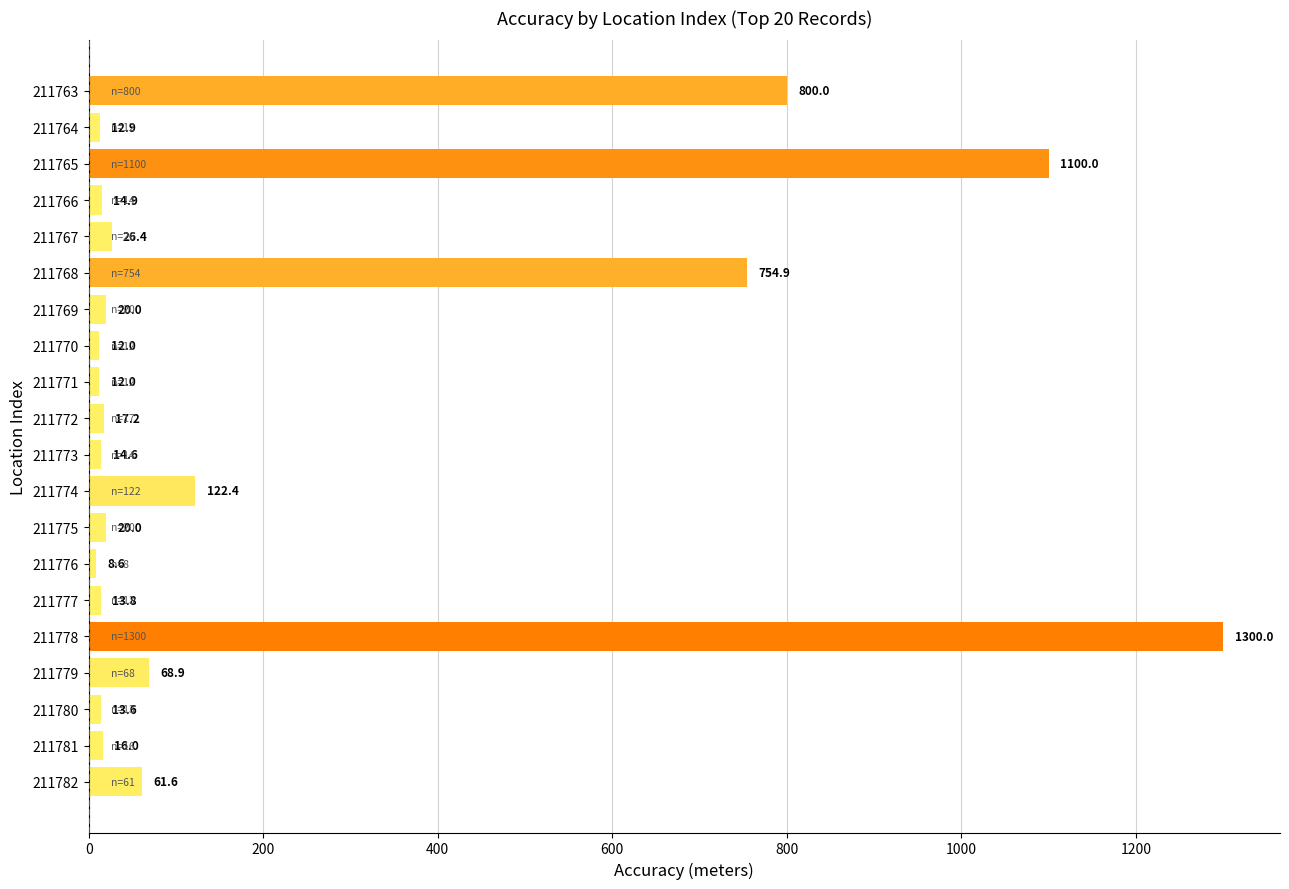

At which label is the value closest to 654?

211768